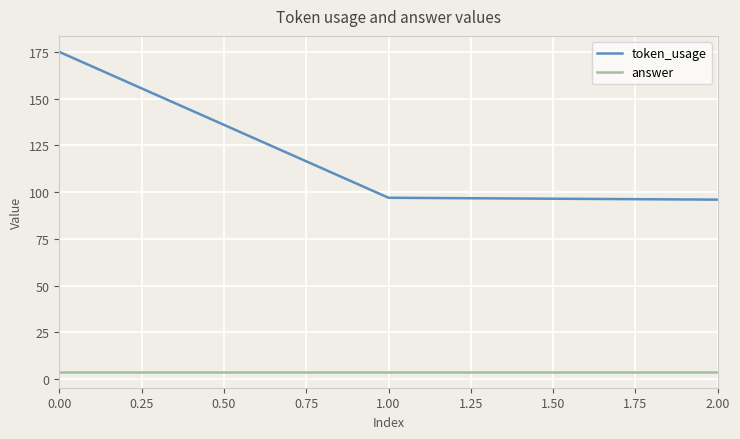

Does the chart display data point markers on the line(s)?

No